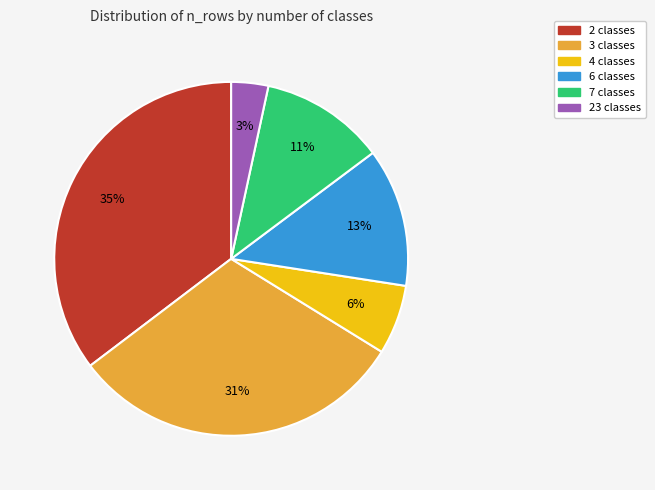

To the nearest percent, what is the difference between the largest and smallest slice percentages?

32%